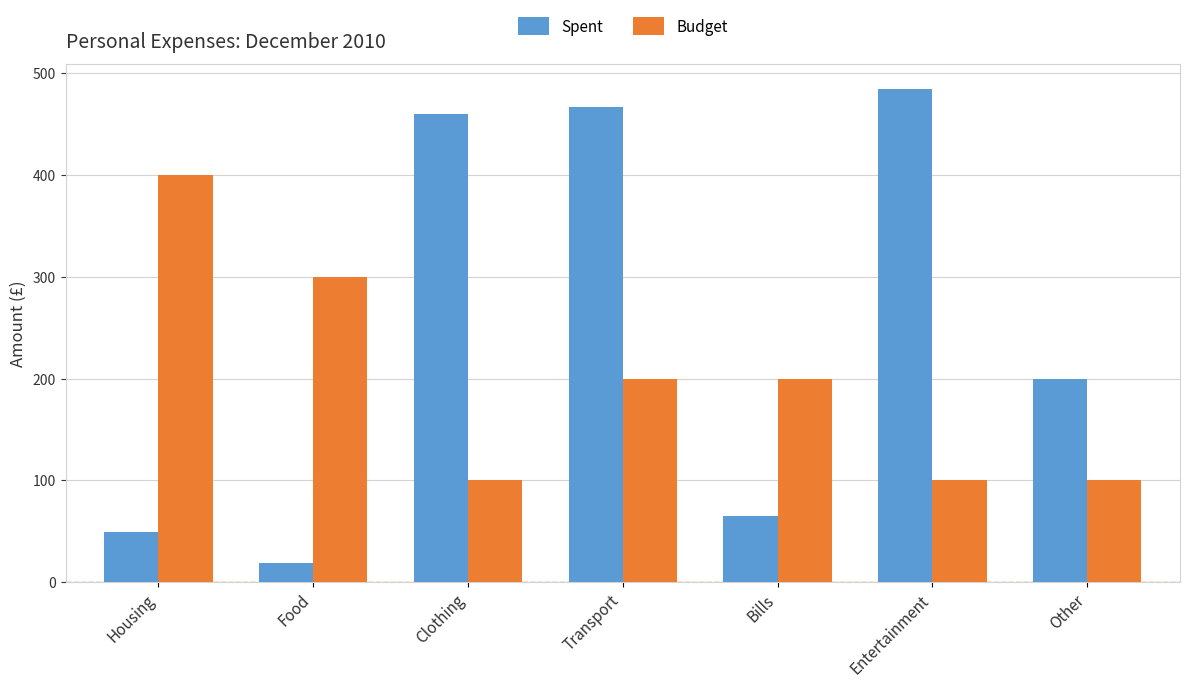

At which category is the sum across all series the highest?

Transport